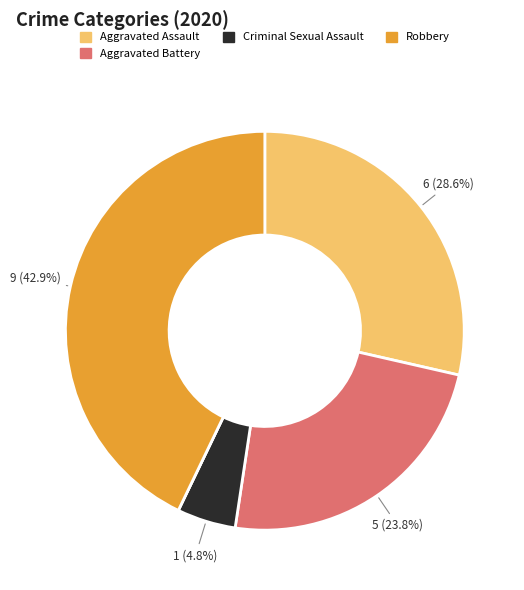

To the nearest percent, what is the average slice percentage?

20%